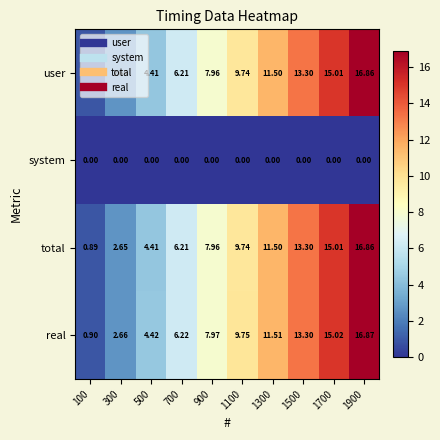

Which category has the highest value across all series?

1900